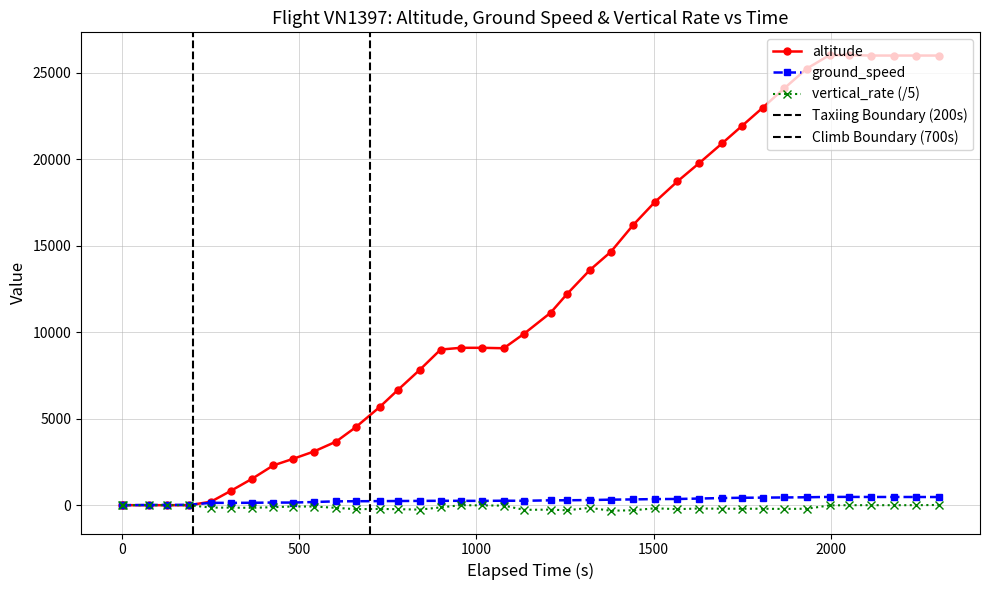

What is the value of the altitude point at the 32nd from the left?

22975.0